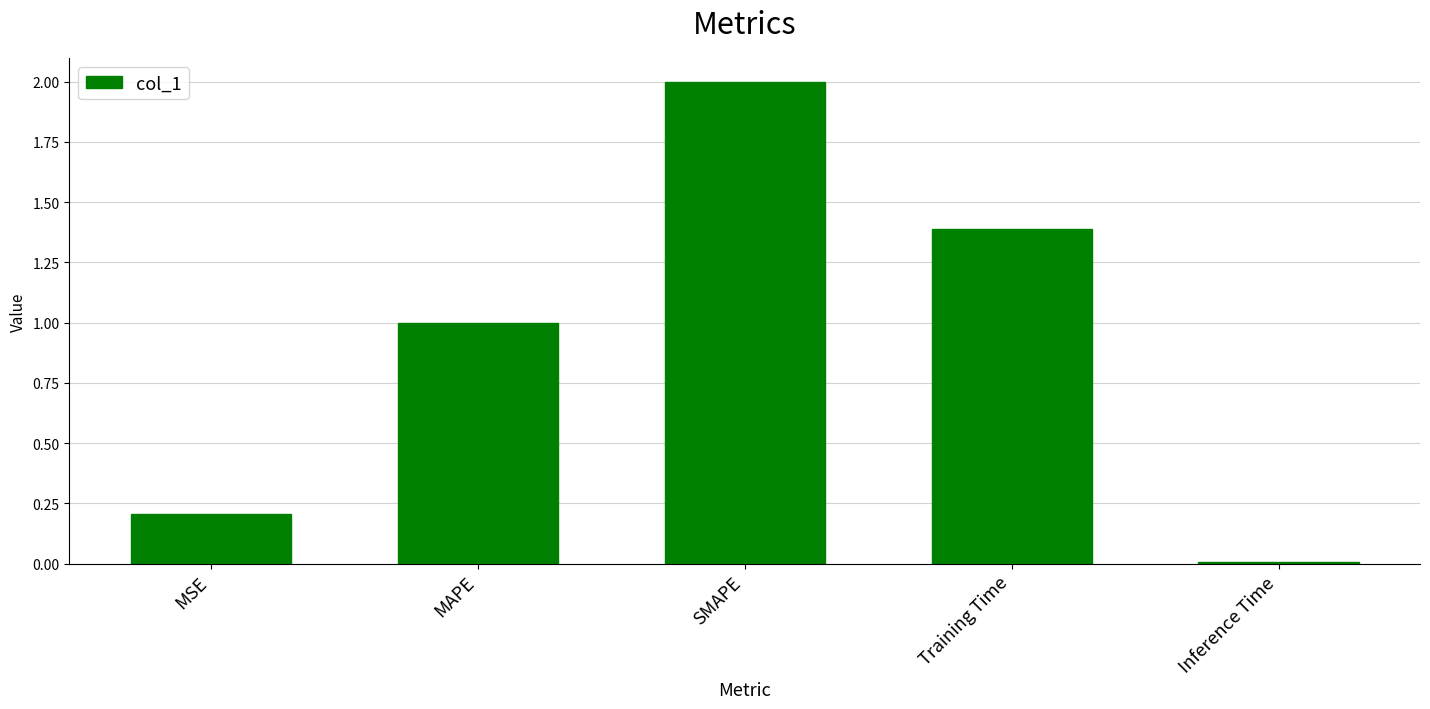

How many series are shown in this chart?

1